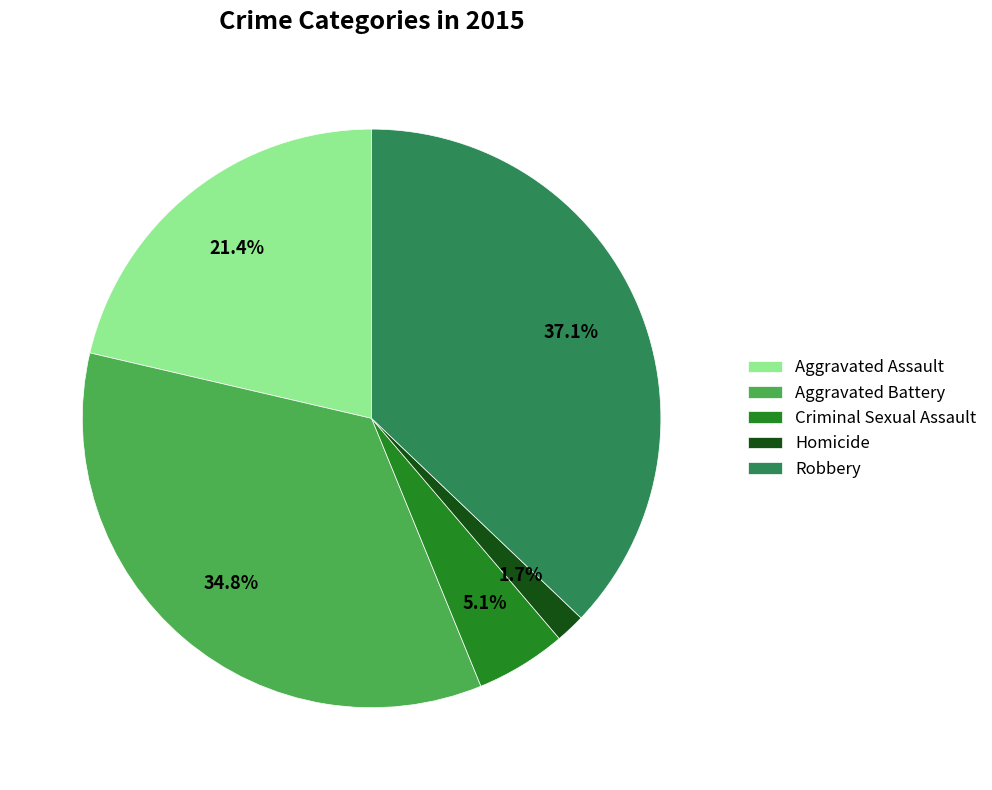

What percentage is NOT represented by Aggravated Battery?

65.2%